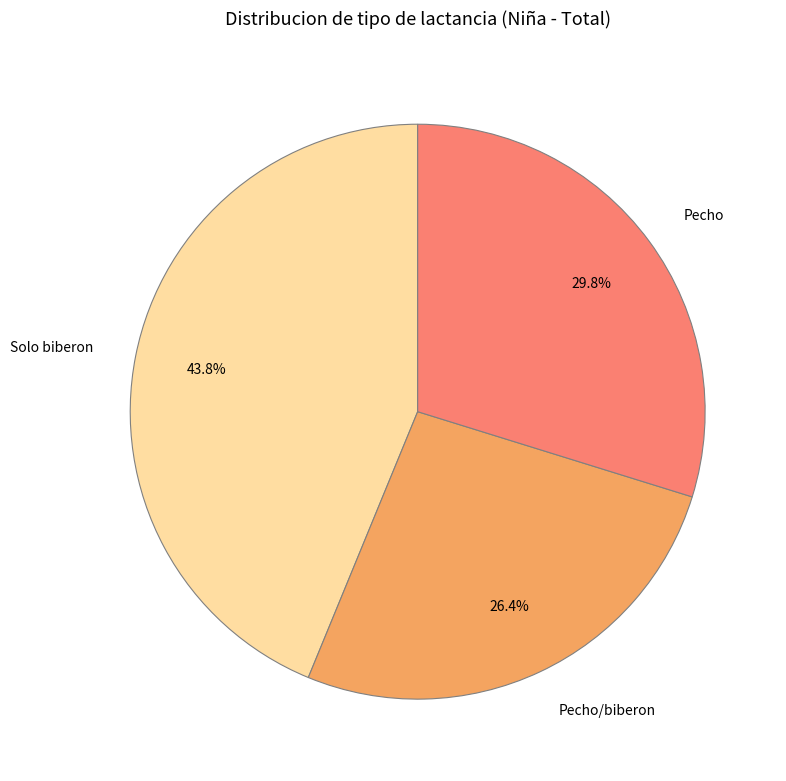

What is the total percentage of Pecho and Solo biberon?

73.6%